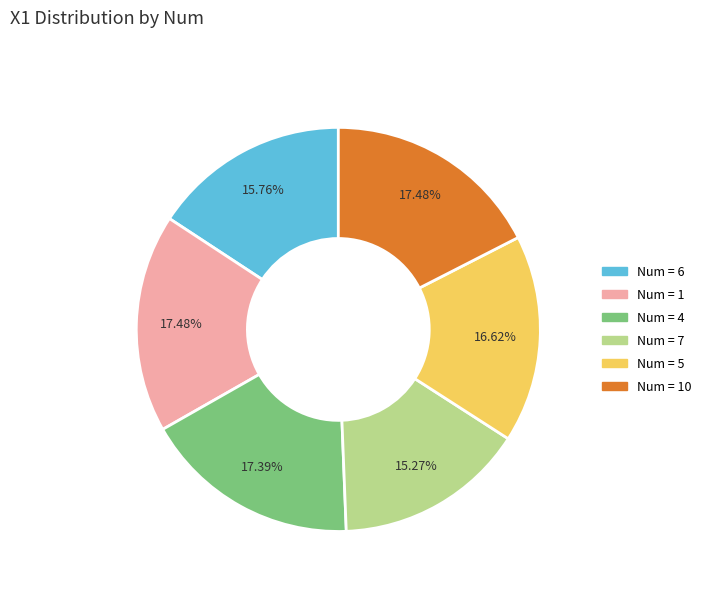

Does any single category account for the majority?

No